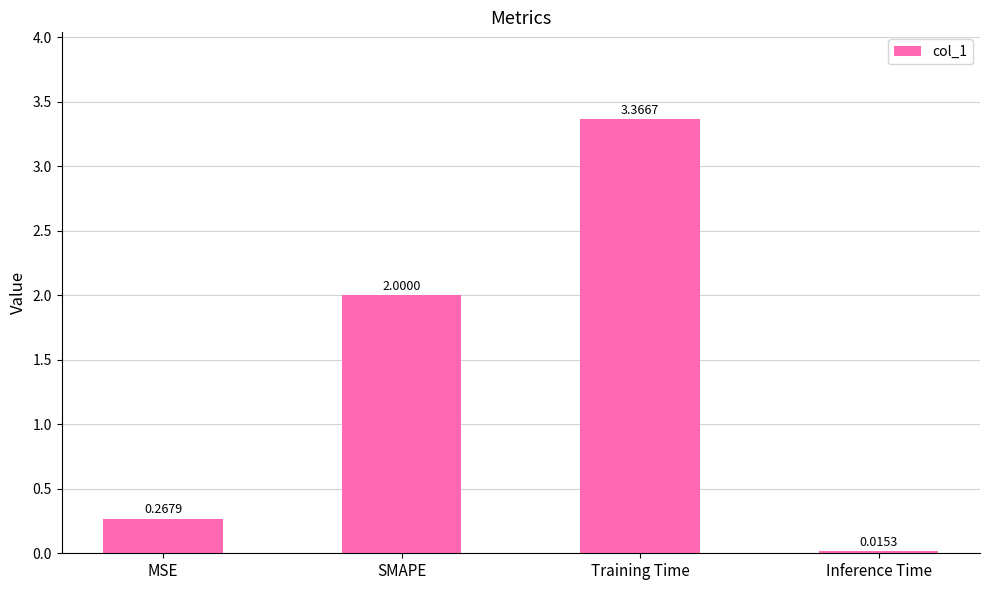

List the labels in order of value, smallest first.

Inference Time, MSE, SMAPE, Training Time